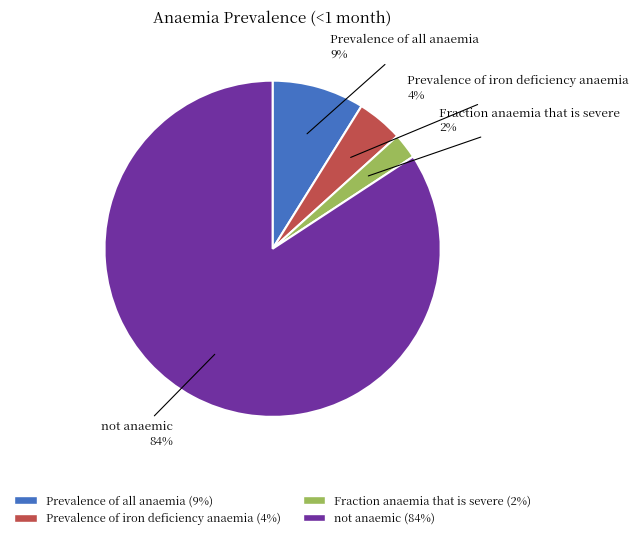

Does Fraction anaemia that is severe account for over 50% of the chart?

No